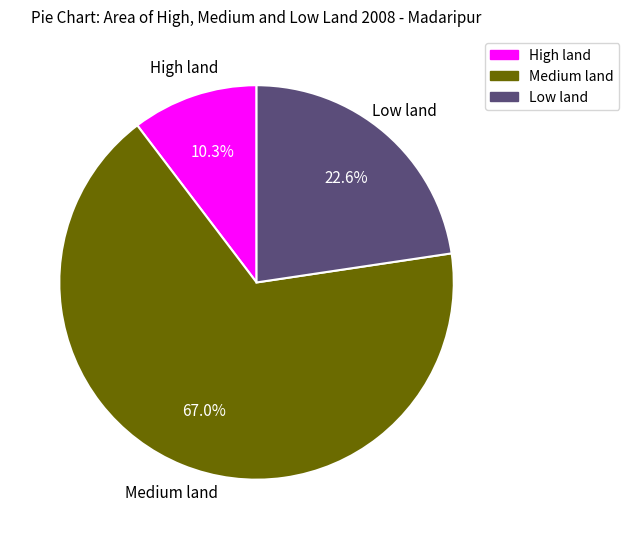

To the nearest percent, what portion does Medium land represent?

67%